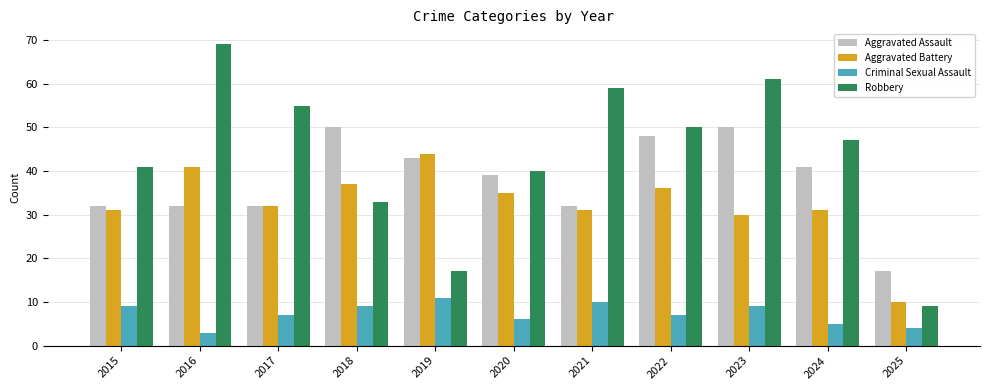

At 2016, list the series in order from smallest to largest.

Criminal Sexual Assault, Aggravated Assault, Aggravated Battery, Robbery